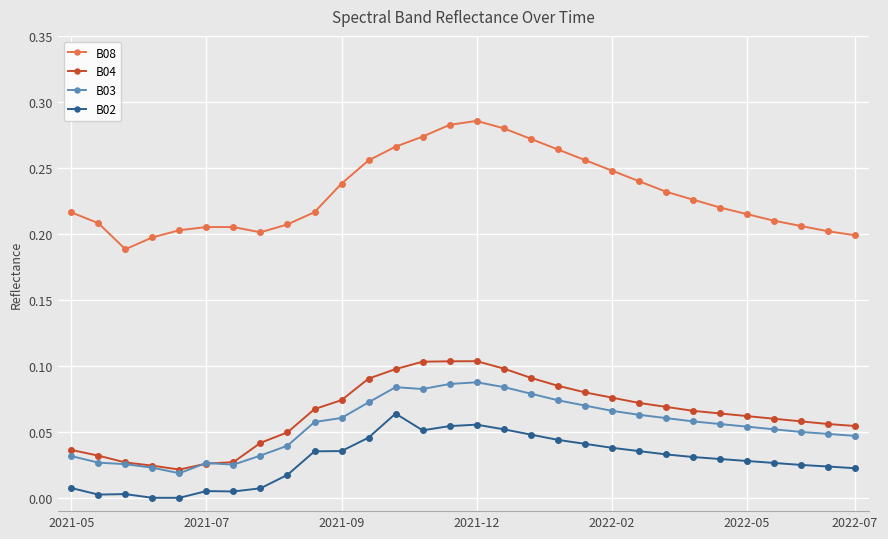

Which series has the largest total across all categories?

B08